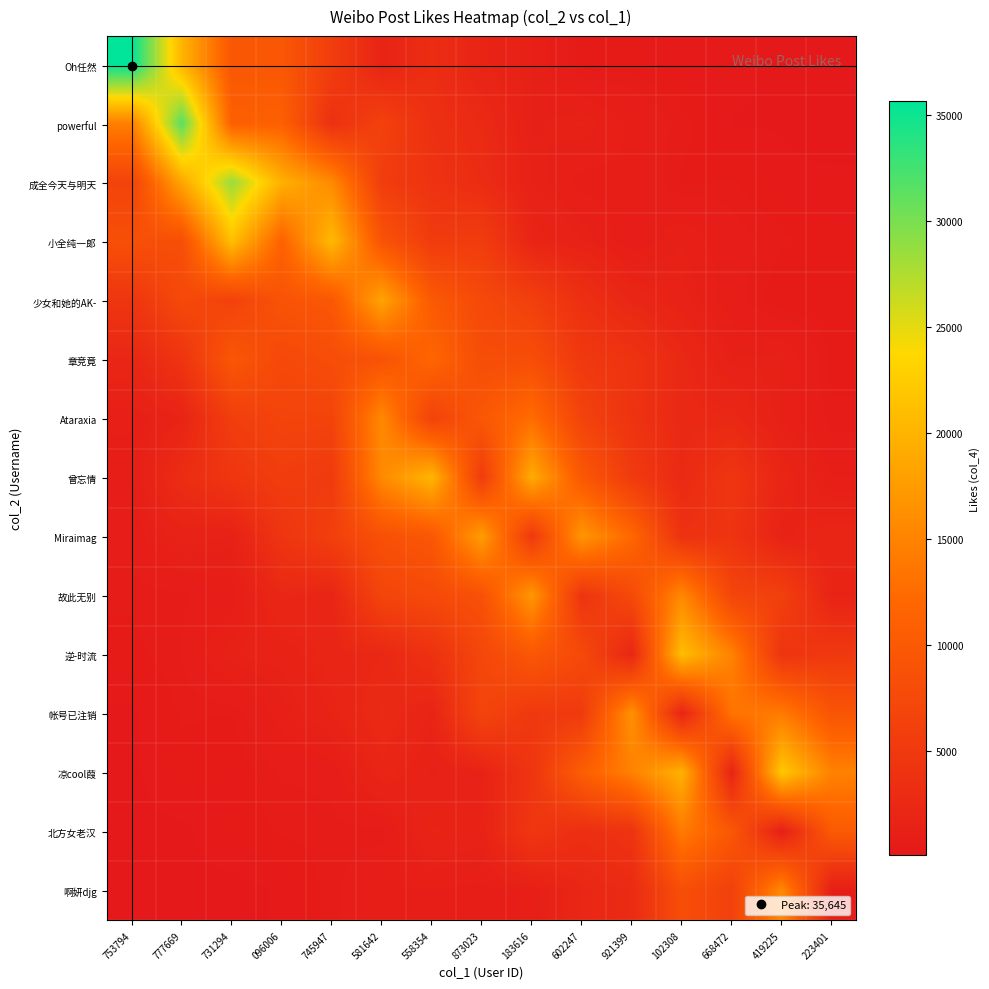

Which has a higher value, 183616 or 096006?

096006